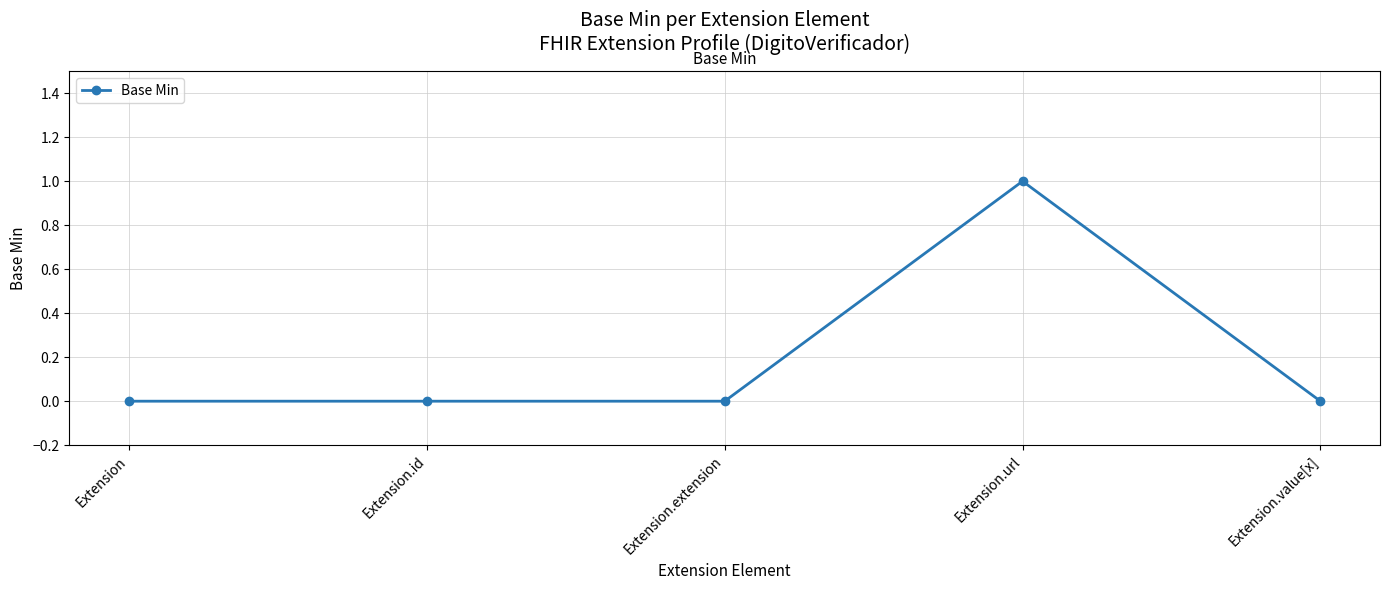

Is it true that the value at Extension.extension is 0?

True